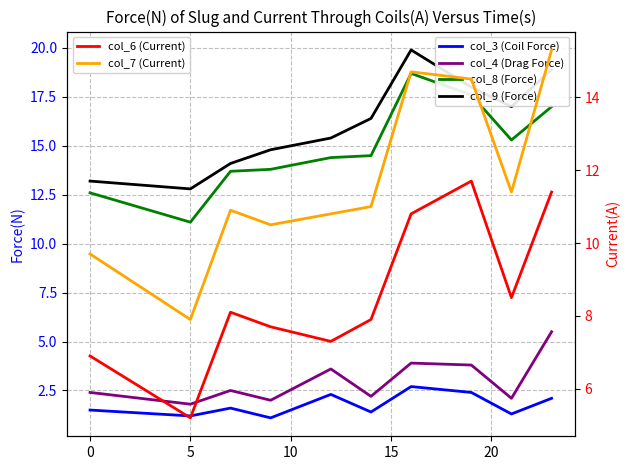

List the series in order of their peak value, highest first.

col_9 (Force), col_8 (Force), col_7 (Current), col_6 (Current), col_4 (Drag Force), col_3 (Coil Force)